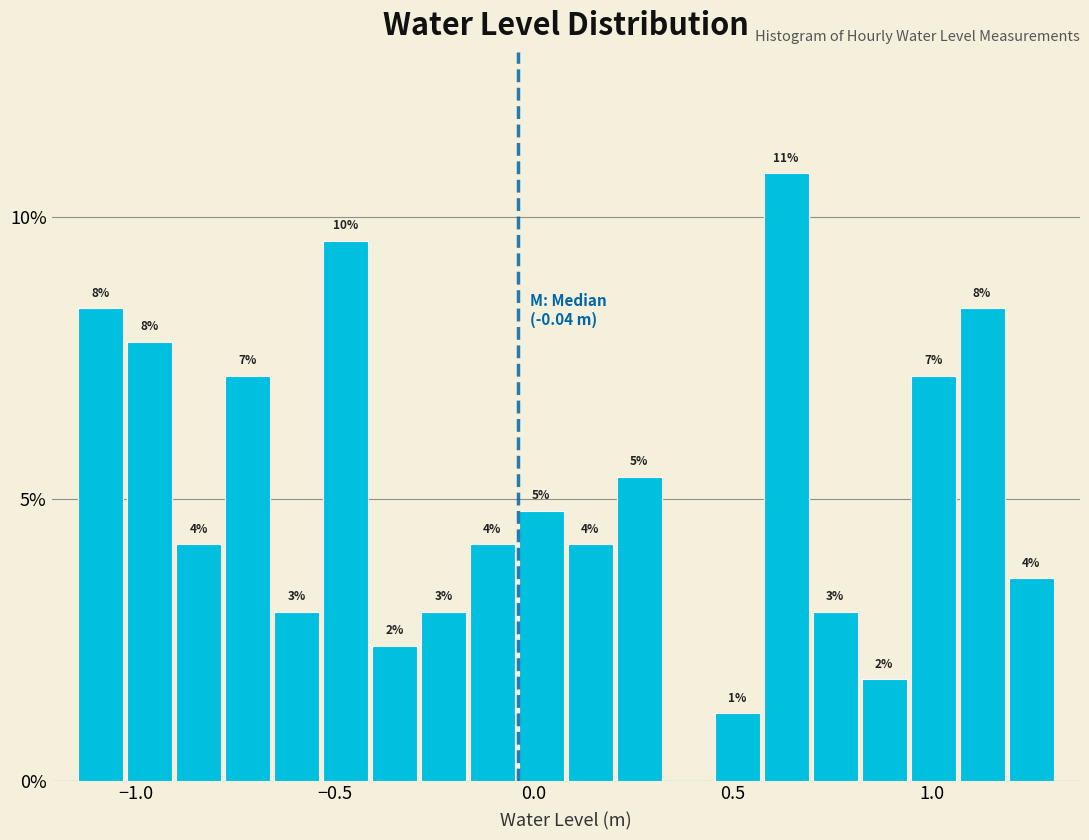

Read against the x-axis, roughly where is the centre of the tallest bar?

0.65